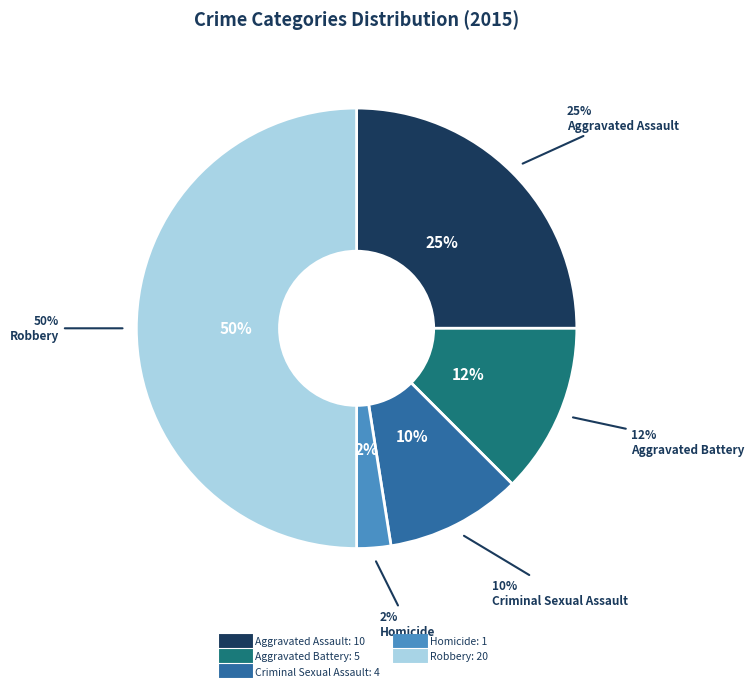

True or false: Aggravated Battery accounts for 21% of the total.

False